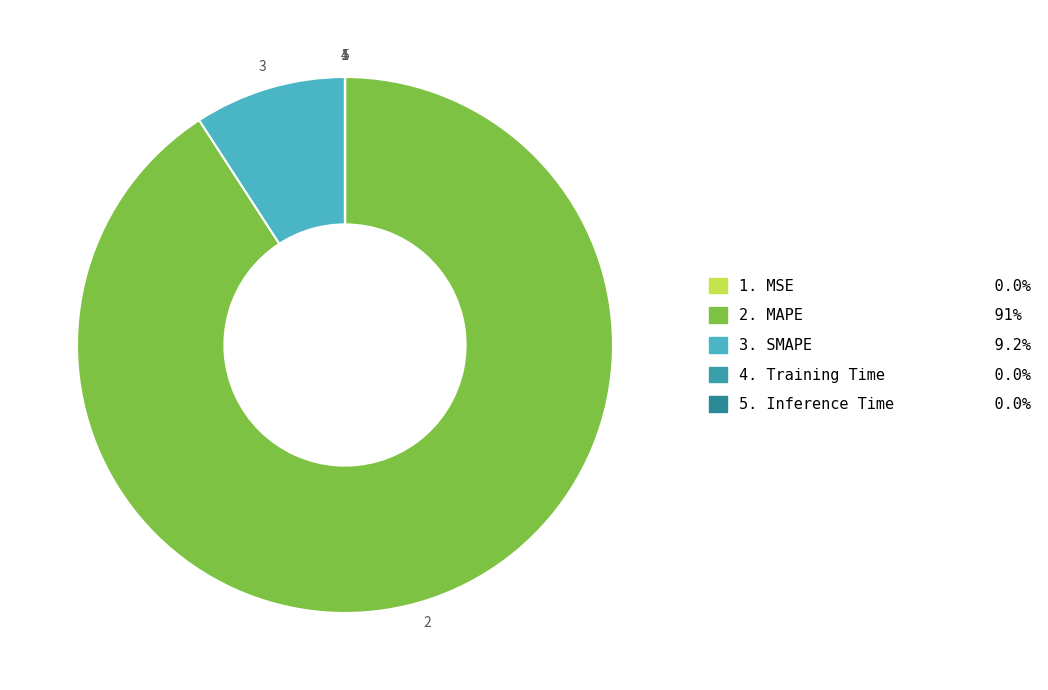

How many slices are in this pie chart?

5